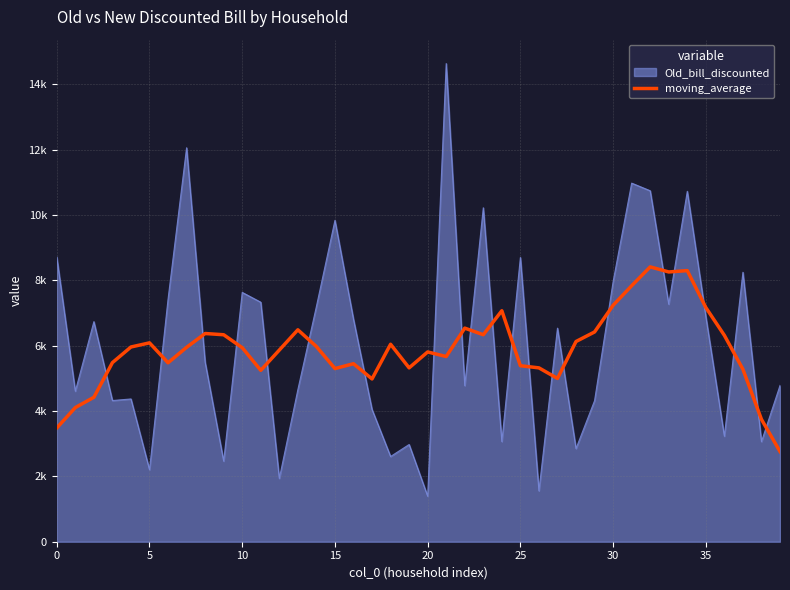

What are all the series names shown in the legend?

Old_bill_discounted, moving_average